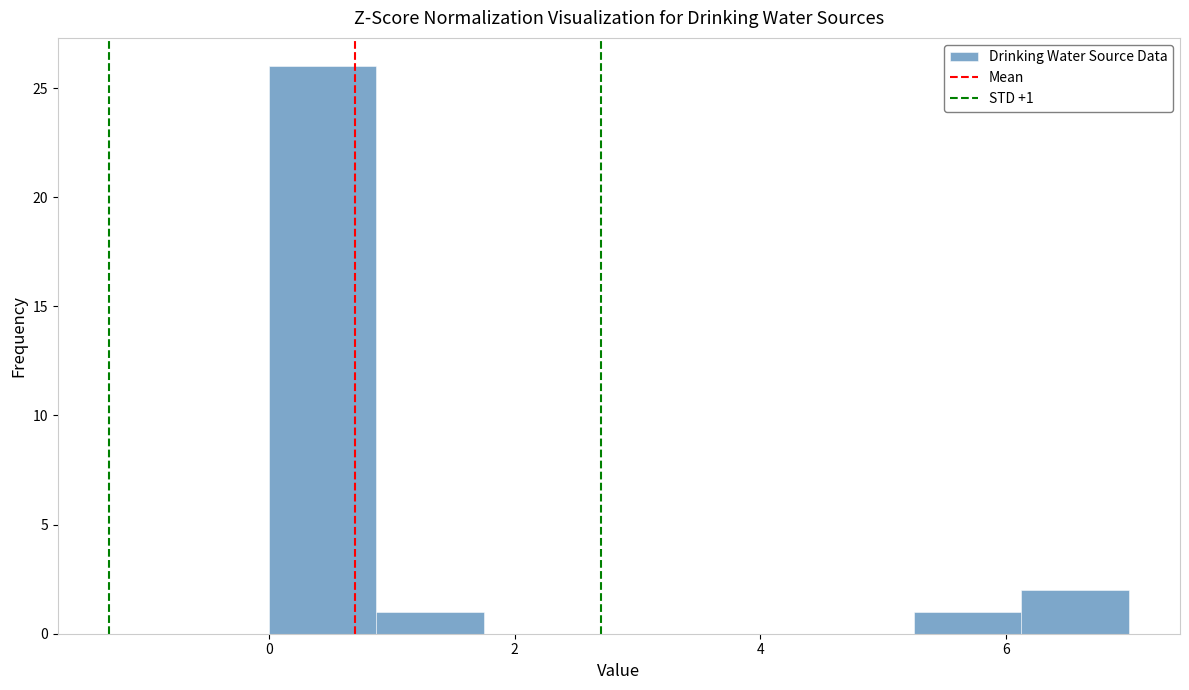

Over which range of the x-axis is the bar tallest?

0.0 to 0.8